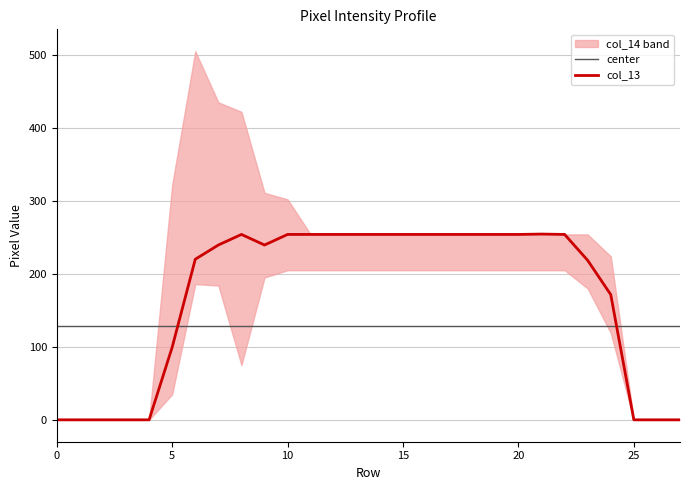

How many values in col_14 are above zero?

20